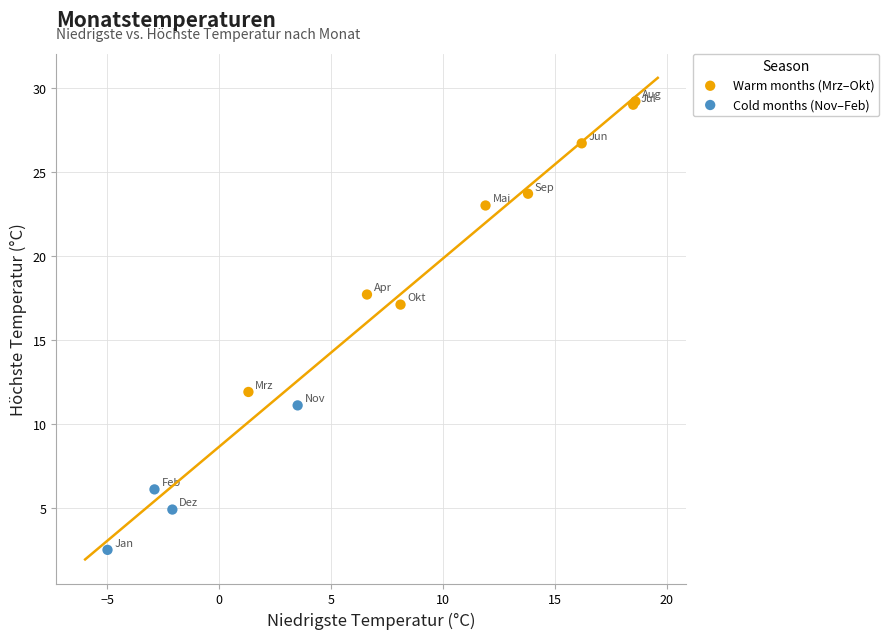

Which series contains the lowest Y value?

Cold months (Nov–Feb)